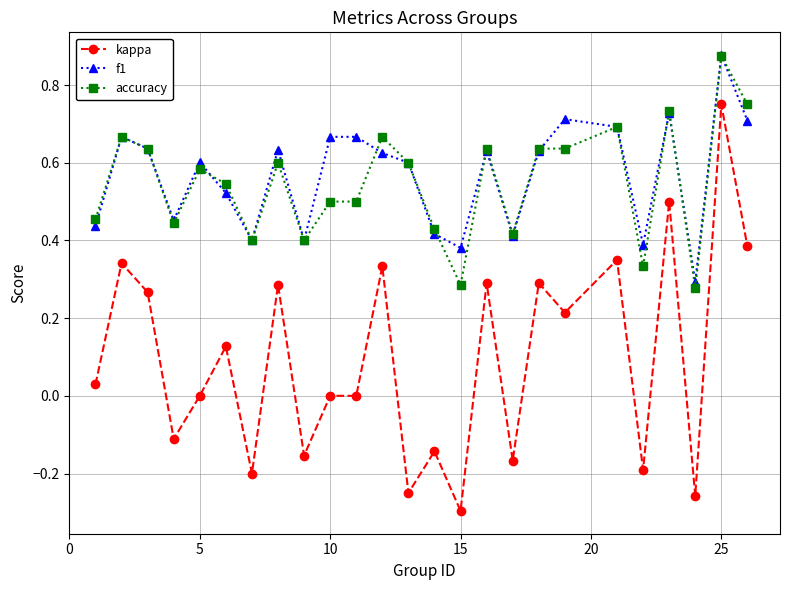

True or false: accuracy has more than 2 points higher than both neighbors.

True